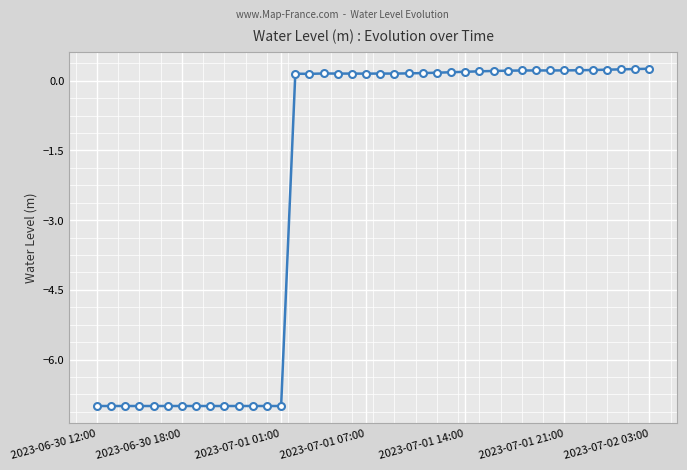

What is the difference between the maximum and second lowest values?

7.3